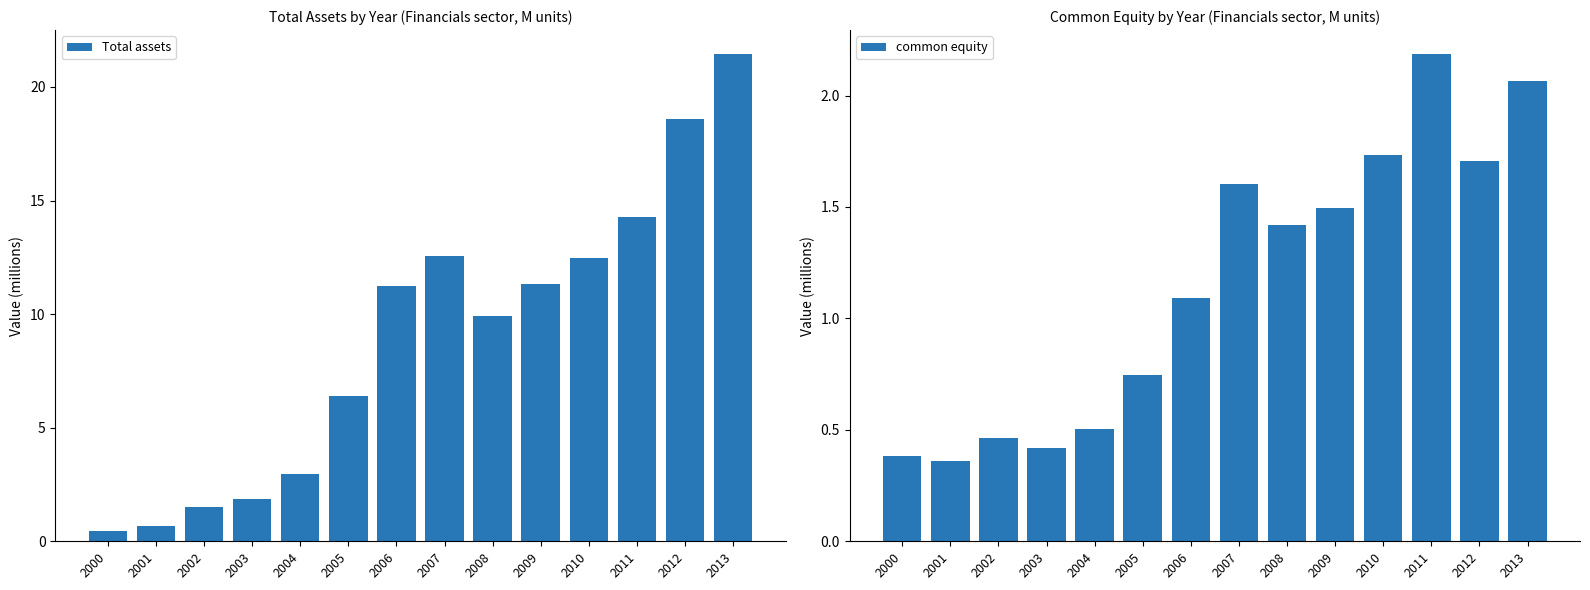

Reading left to right, extract all data points from this chart.

Total assets: 2000=0.5	2001=0.7	2002=1.5	2003=1.9	2004=3.0	2005=6.4	2006=11.2	2007=12.6	2008=9.9	2009=11.3	2010=12.5	2011=14.3	2012=18.6	2013=21.4
common equity: 2000=0.4	2001=0.4	2002=0.5	2003=0.4	2004=0.5	2005=0.7	2006=1.1	2007=1.6	2008=1.4	2009=1.5	2010=1.7	2011=2.2	2012=1.7	2013=2.1